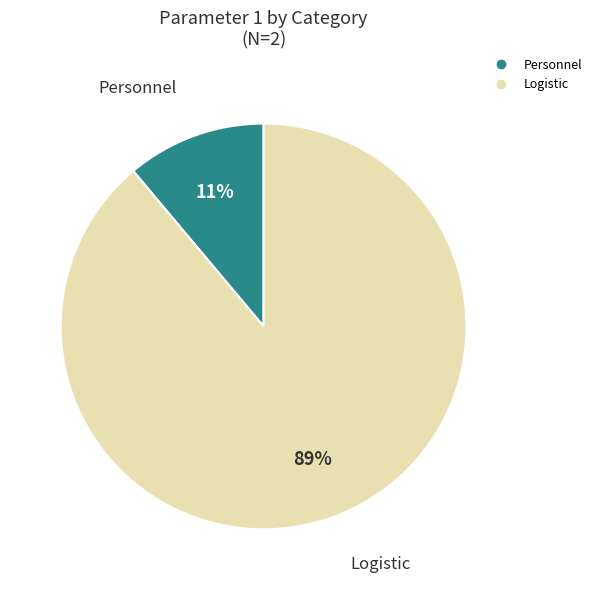

Do Personnel and Logistic together represent more than half of the pie?

Yes